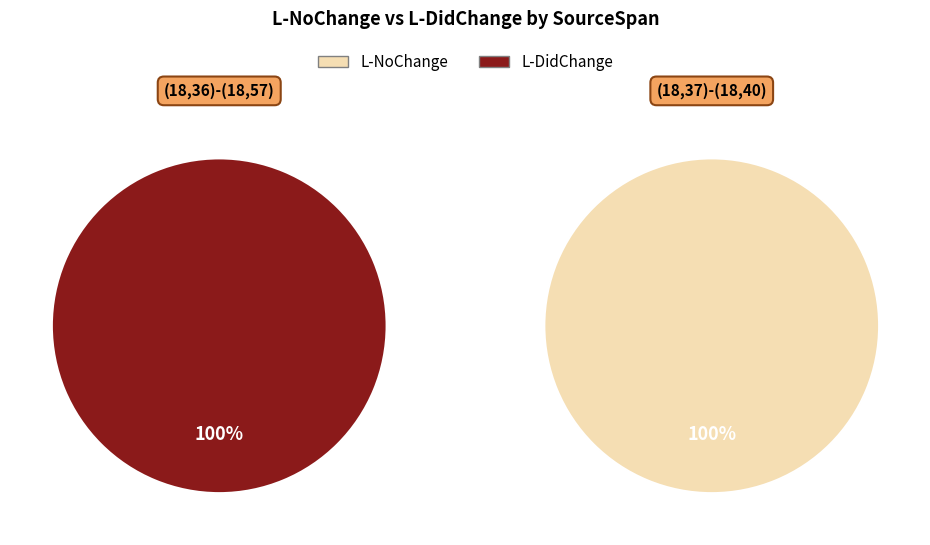

What percentage do (18,37)-(18,40) and (18,36)-(18,57) together represent?

100.0%